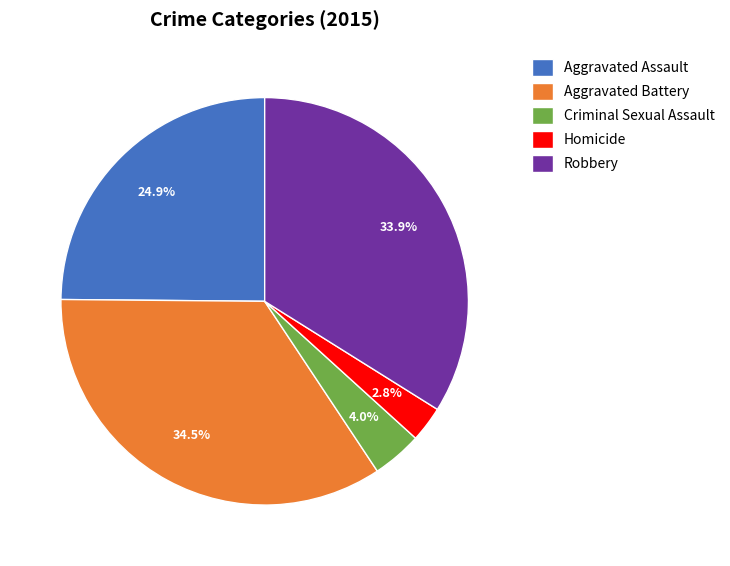

What percentage do Robbery and Criminal Sexual Assault together represent?

37.9%